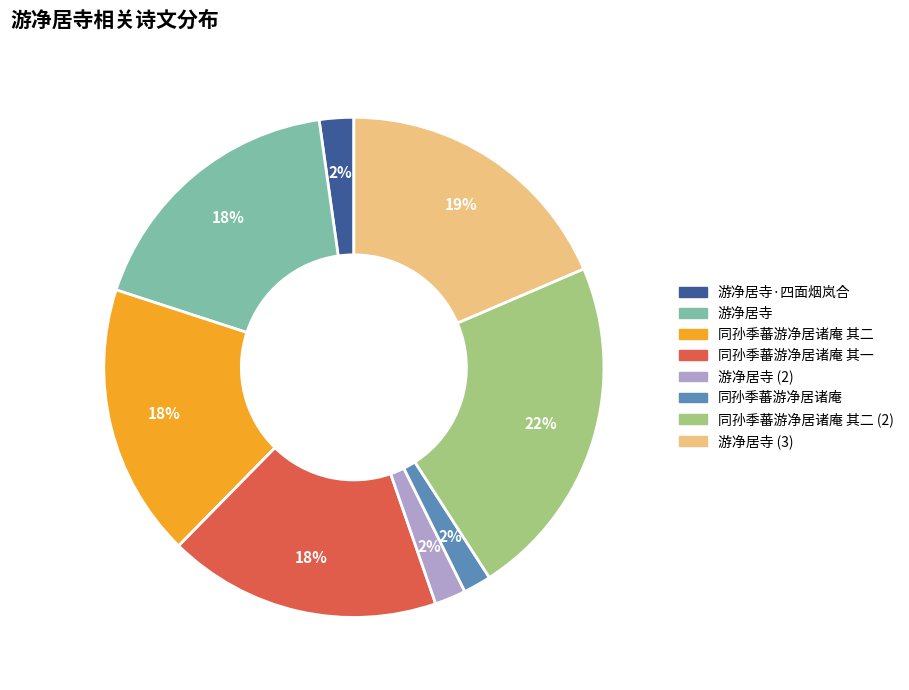

Is there a majority slice in this chart?

No